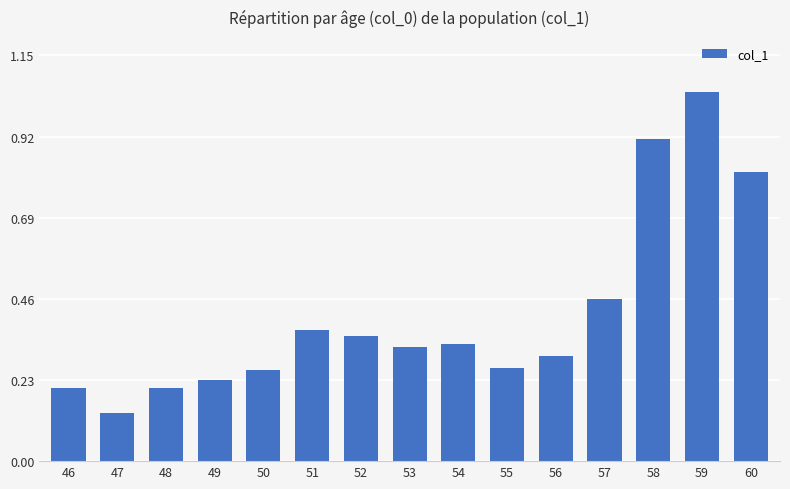

Are the bars horizontal?

No